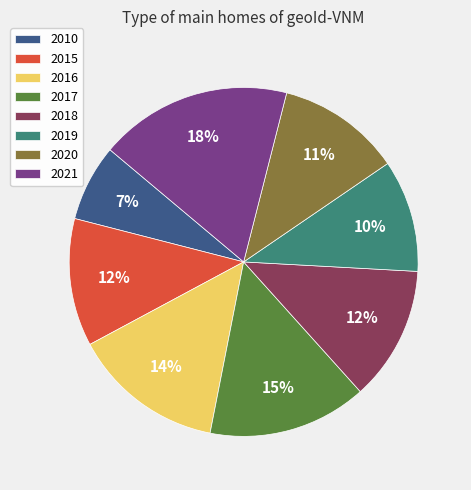

To the nearest percent, what portion does 2015 represent?

12%